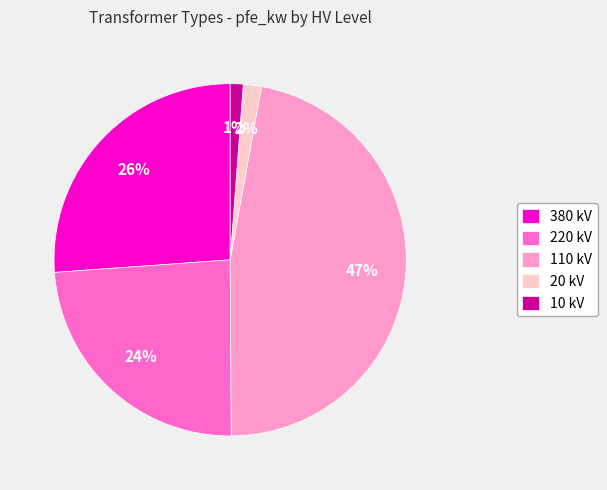

To the nearest percent, what portion does 110 kV represent?

47%